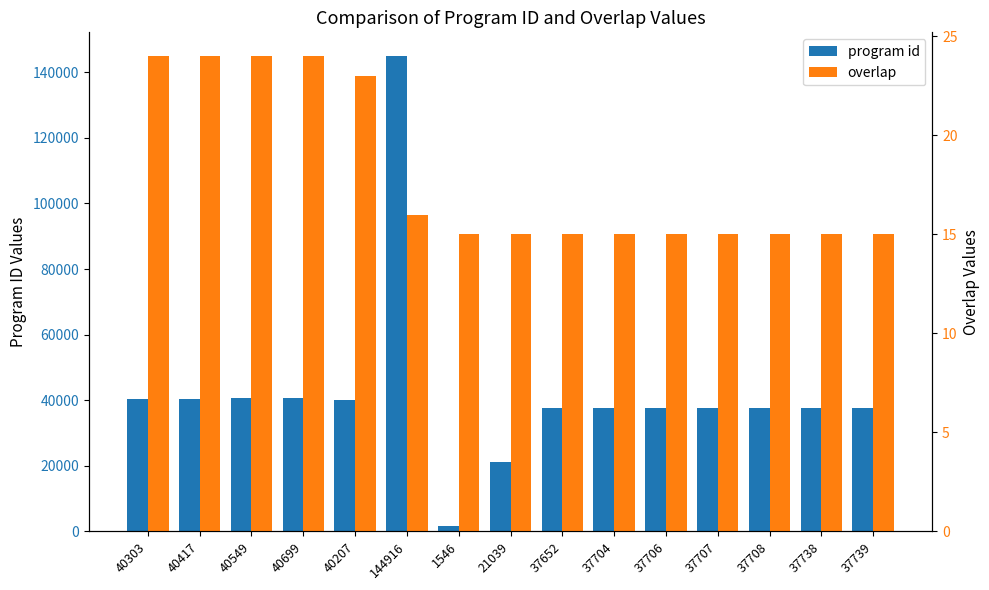

The value of program id at 144916 is 144916. True or false?

True